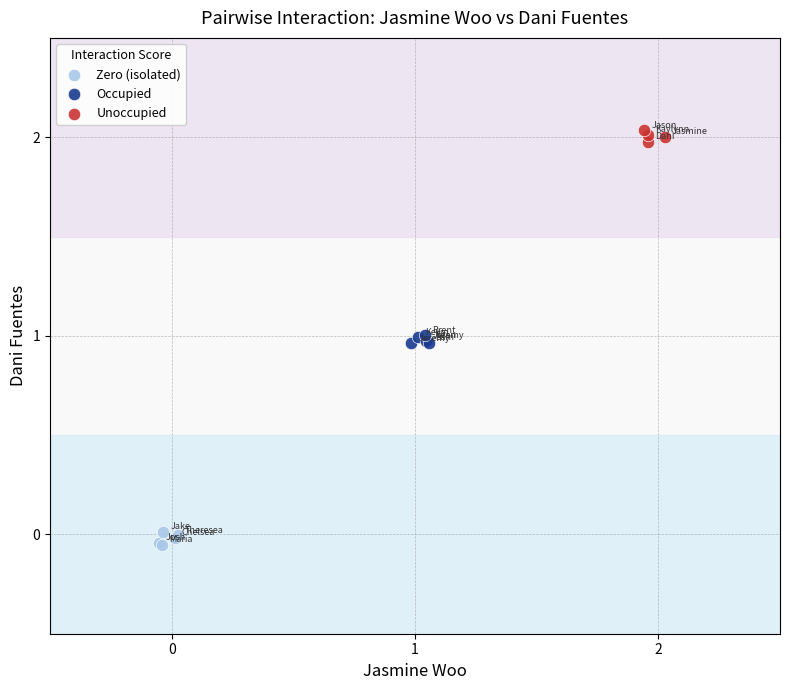

Which series has the largest Y range (max minus min)?

Zero (isolated)